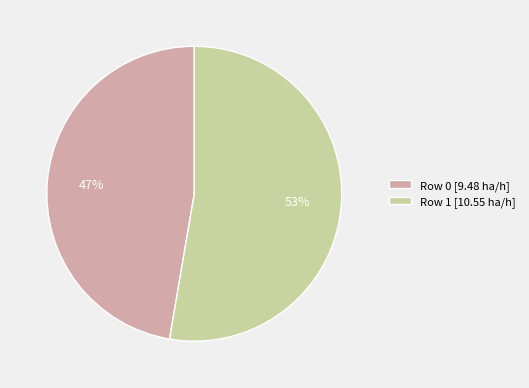

Count the number of slices in the pie.

2